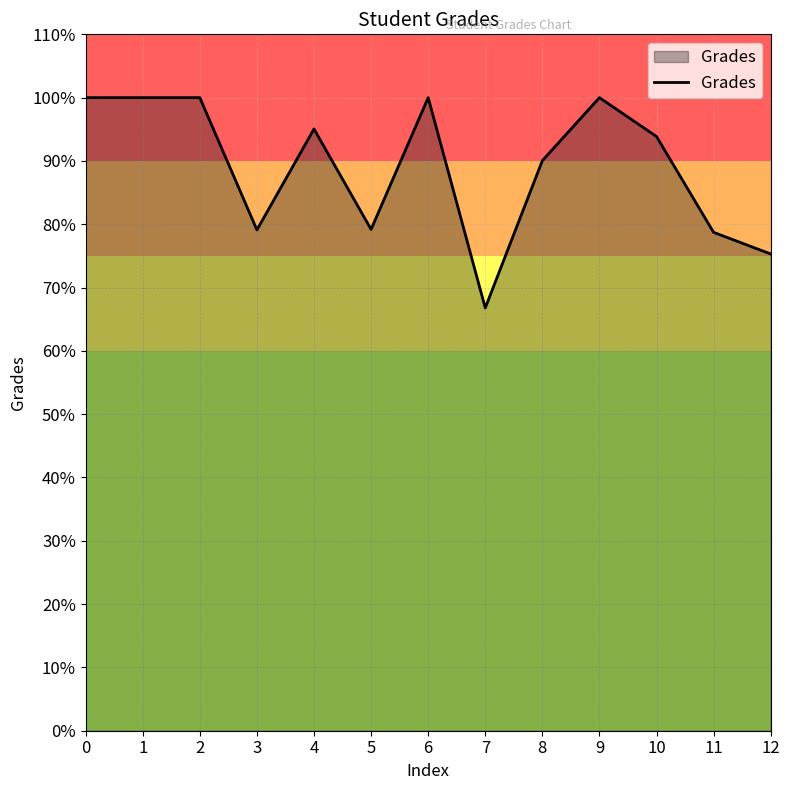

What is the ratio of the value at 9 to the value at 10?

1.1